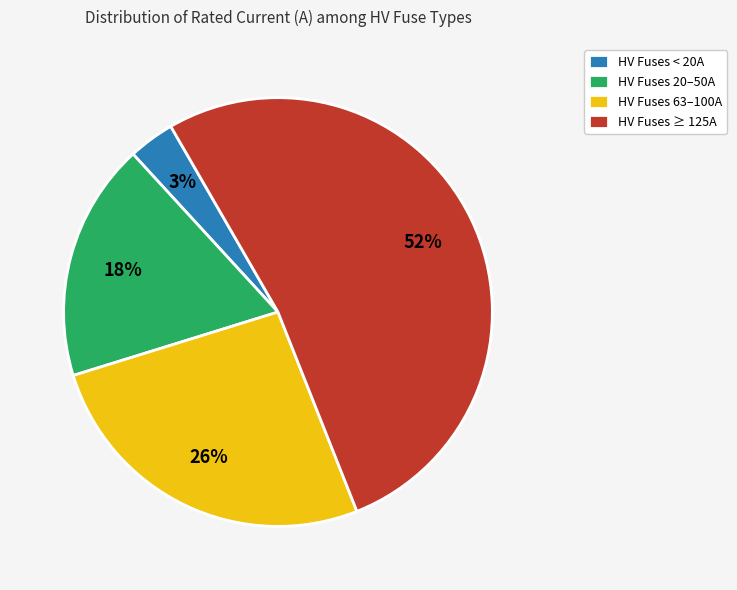

How many slices are in this pie chart?

4